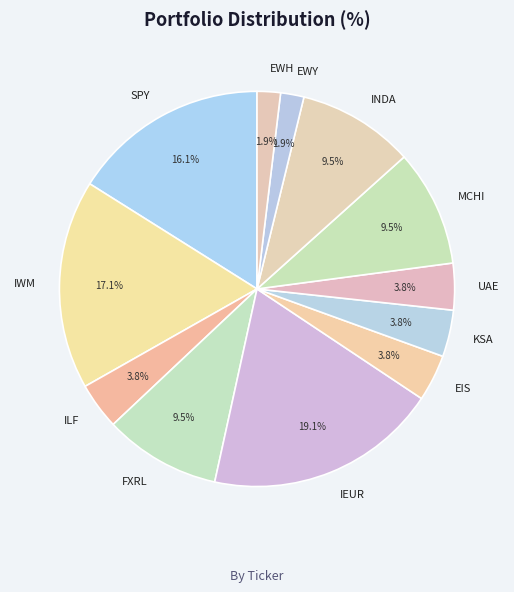

Is it true that IEUR is 27% of the pie?

False